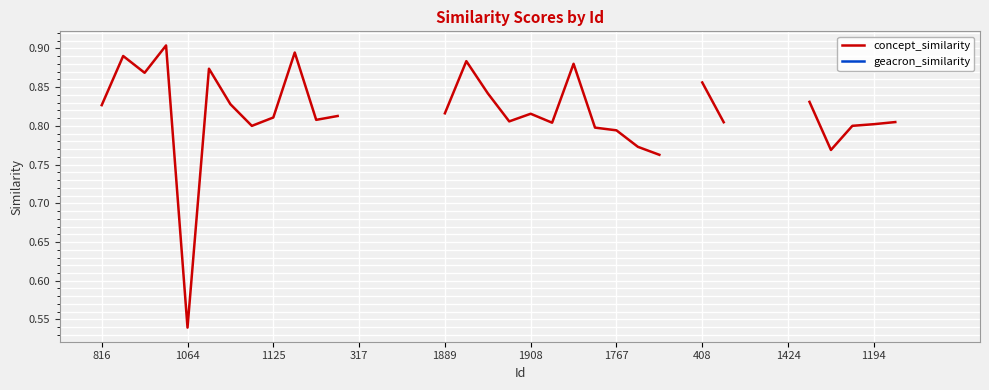

True or false: concept_similarity and geacron_similarity cross at least once.

False